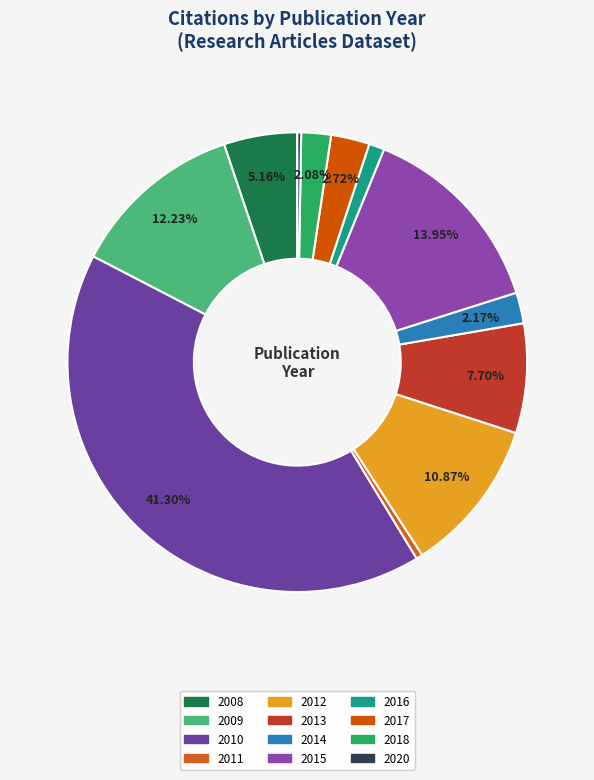

To the nearest percent, what portion does 2016 represent?

1%